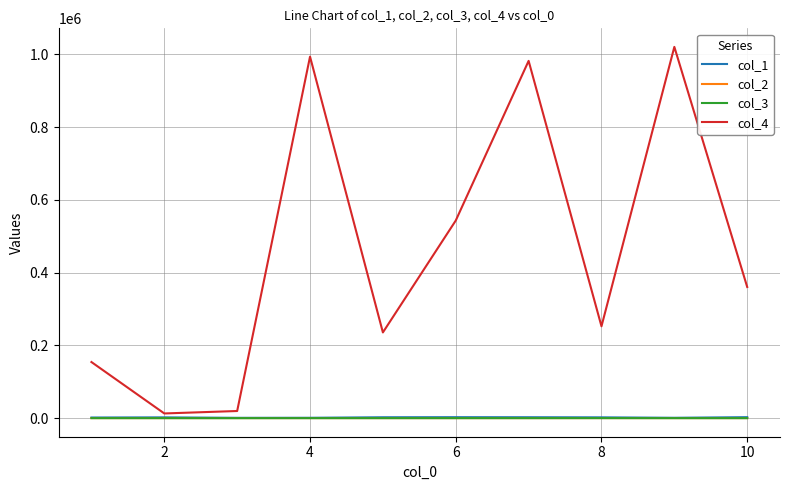

Which series has the largest total across all categories?

col_4